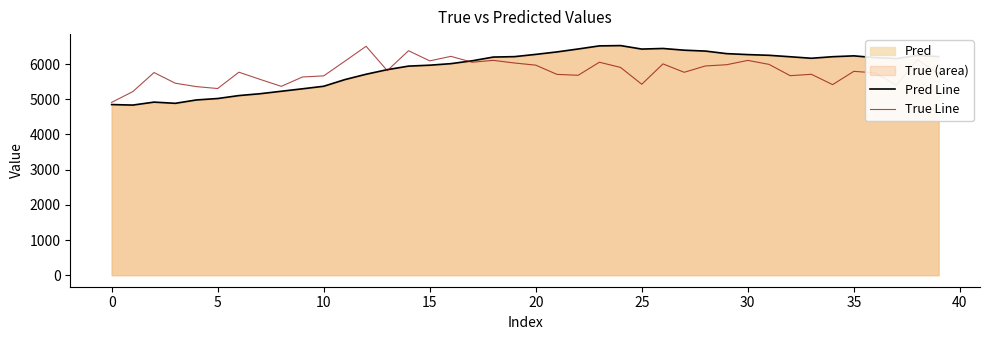

How many lines are shown in the chart?

2